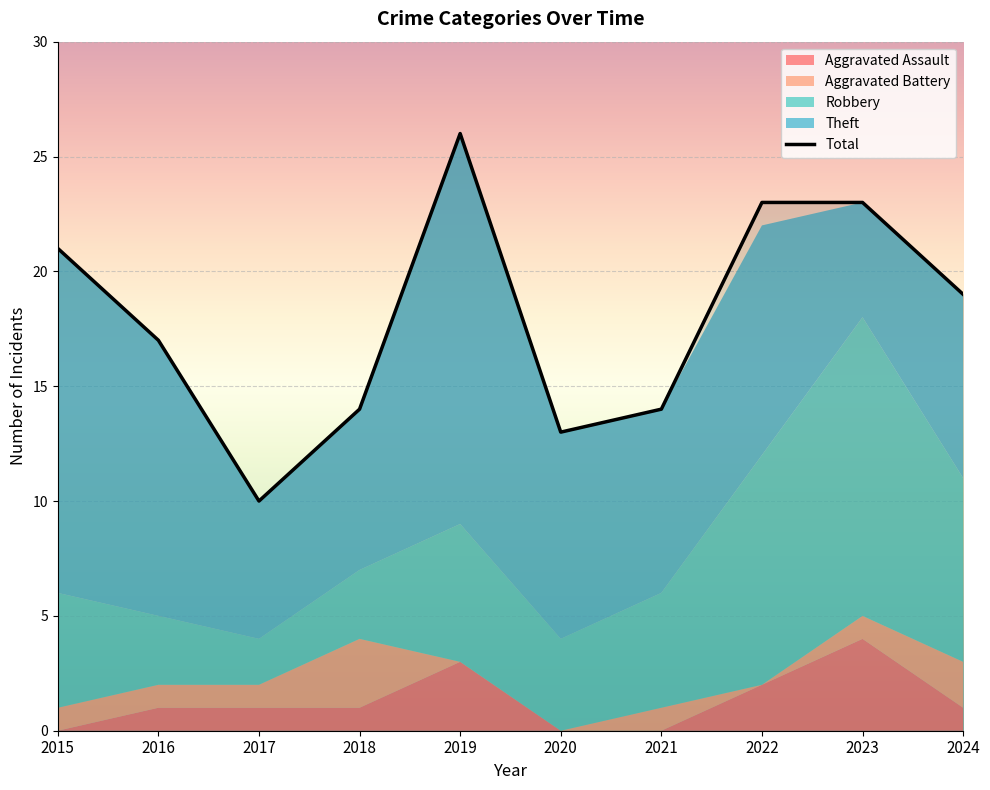

What is the approximate value of Robbery at 2024?

8